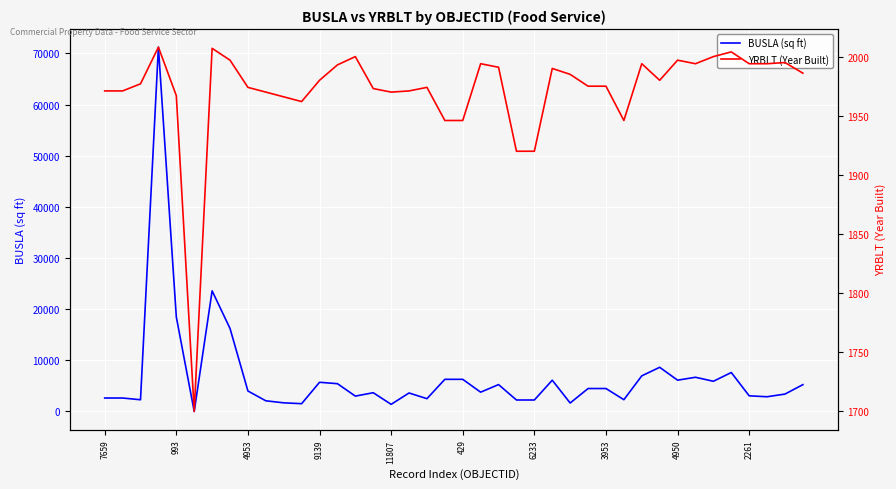

True or false: BUSLA (sq ft) has a value of 3545 at 4950.

False